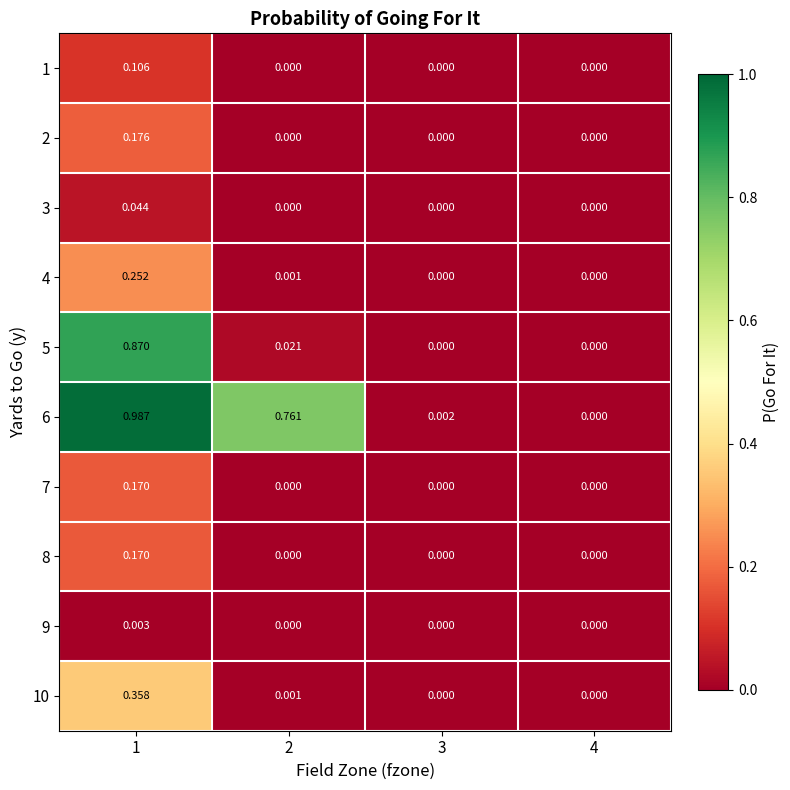

At which category does the chart reach its peak across all series?

1